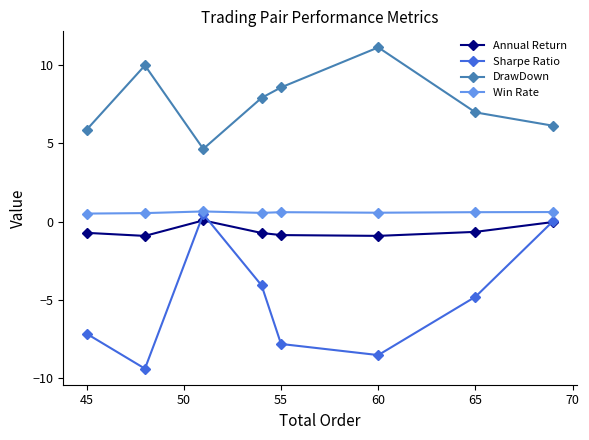

What is the difference between the second highest and minimum values in the Win Rate series?

0.1